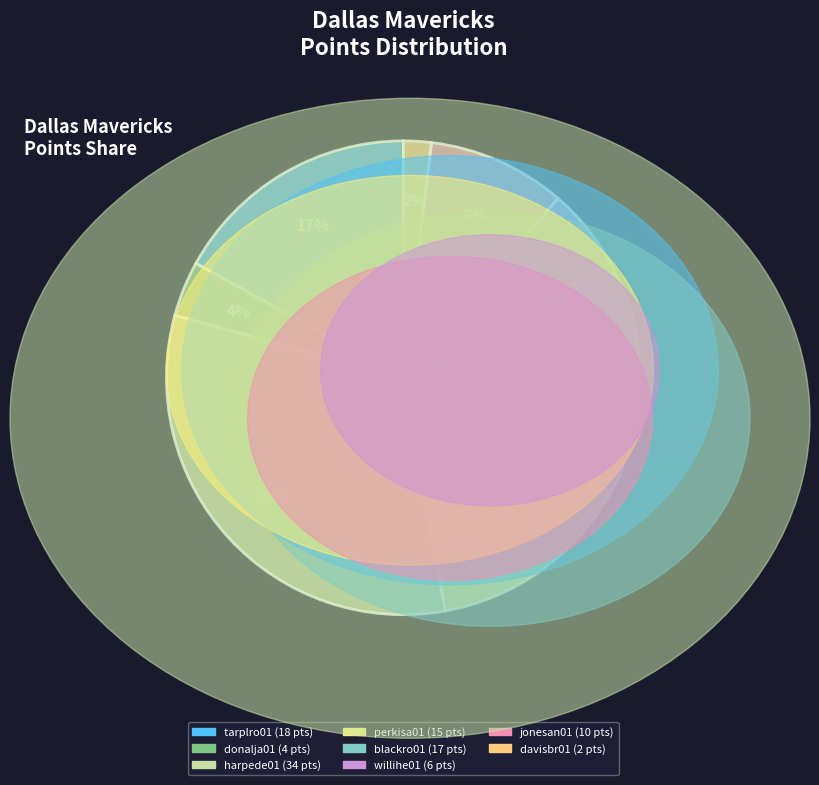

How many slices are in this pie chart?

8